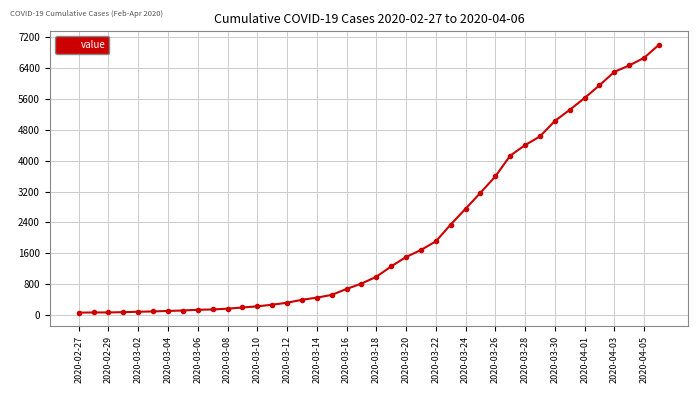

What is the difference between the maximum and second lowest values?

6935